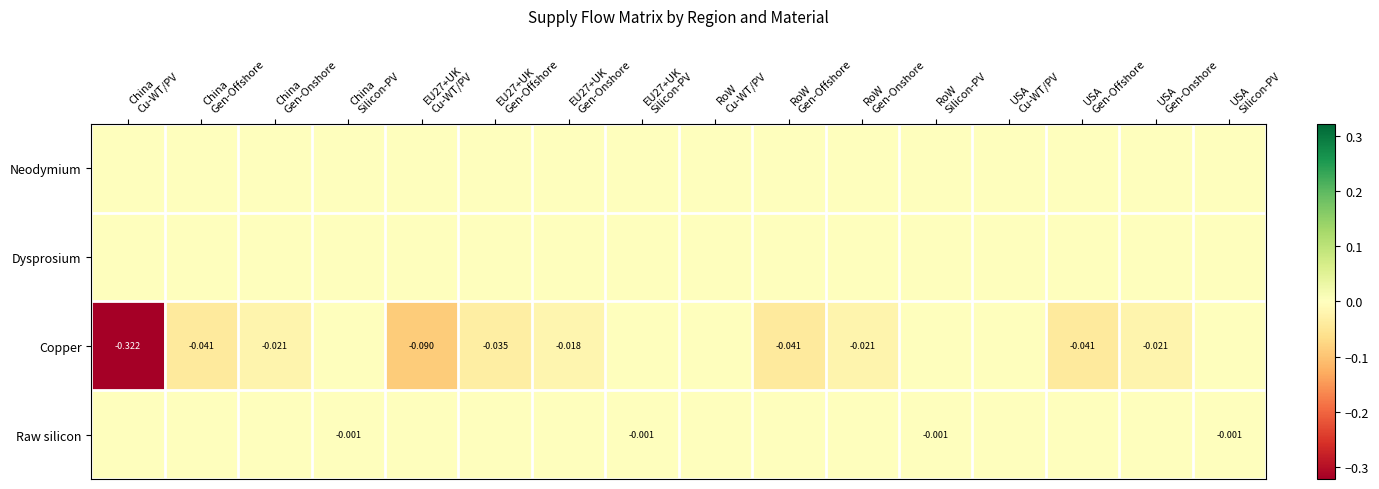

Between EU27+UK Gen-Offshore and USA Gen-Onshore, which series saw the biggest shift?

Copper